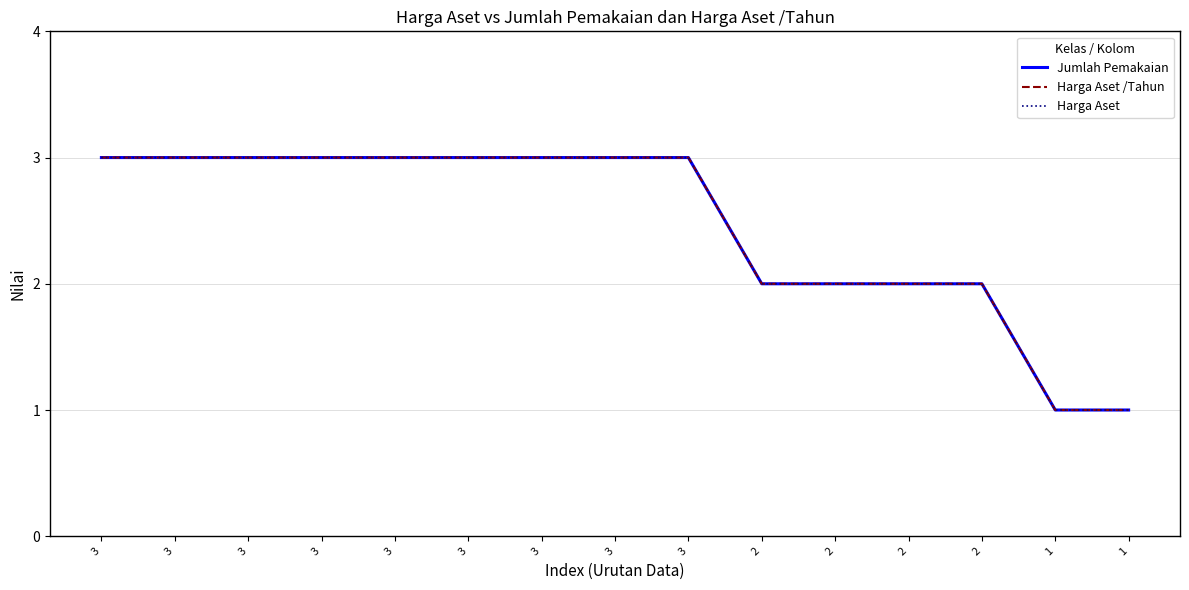

Rank the series by their maximum value, from highest to lowest.

Jumlah Pemakaian, Harga Aset /Tahun, Harga Aset